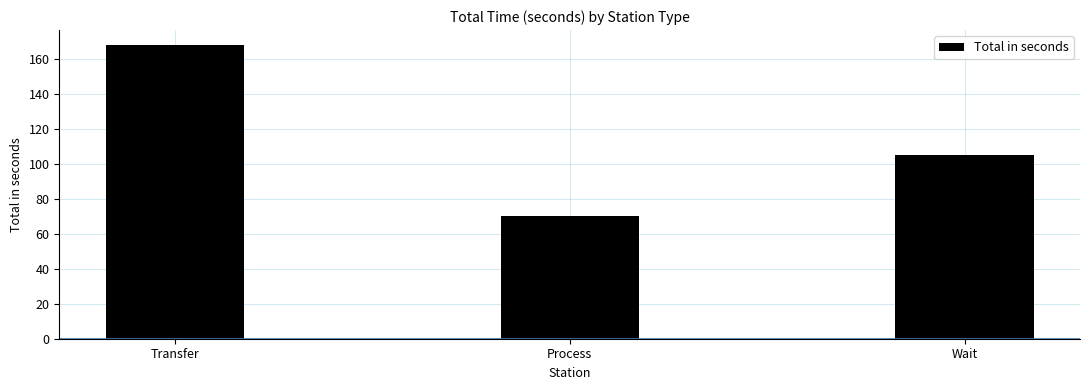

Are the bars grouped side by side (vs. stacked)?

No